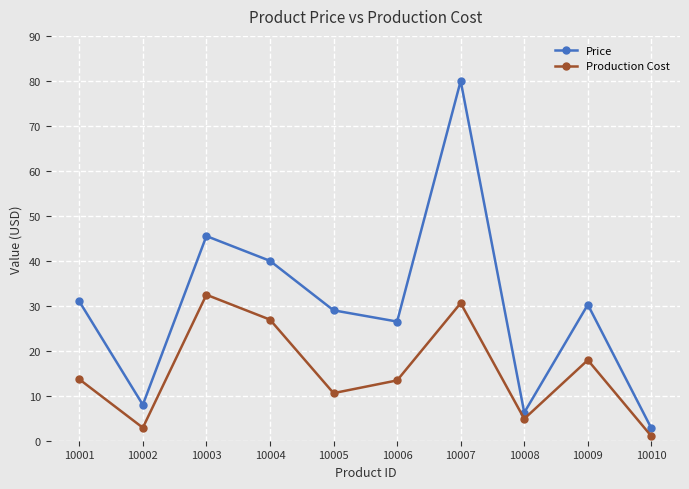

What is the maximum value for Price?

80.0